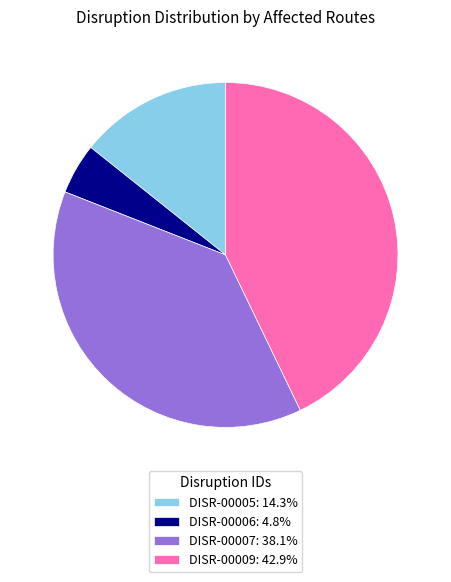

Approximately how many times larger is the value at DISR-00009: 42.9% compared to DISR-00007: 38.1%?

1.1